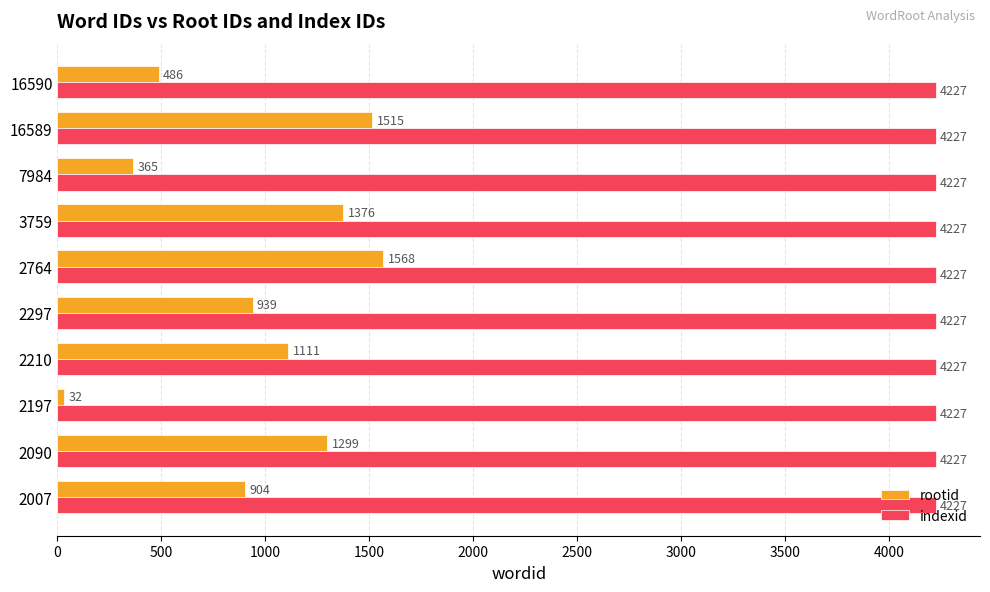

Which series has the widest spread of values?

rootid